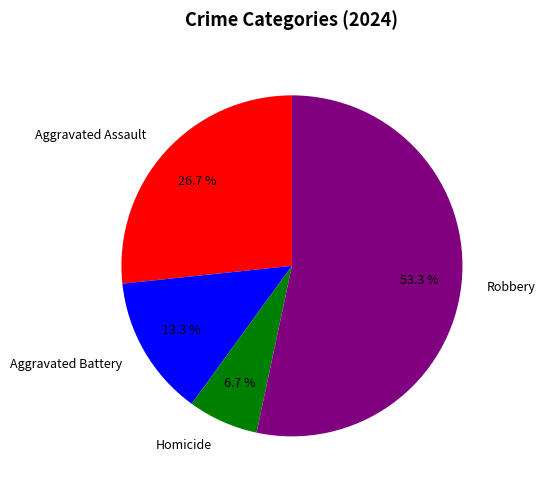

Between Homicide and Aggravated Assault, which is larger?

Aggravated Assault